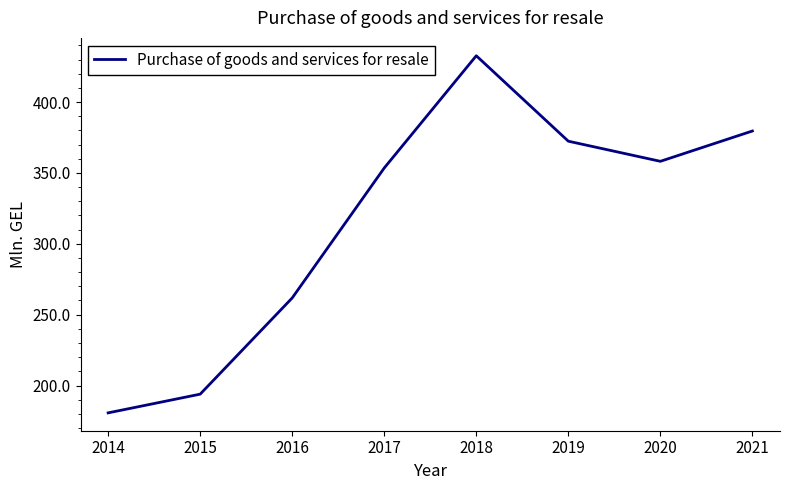

Rank the categories by value from lowest to highest.

2014, 2015, 2016, 2017, 2020, 2019, 2021, 2018